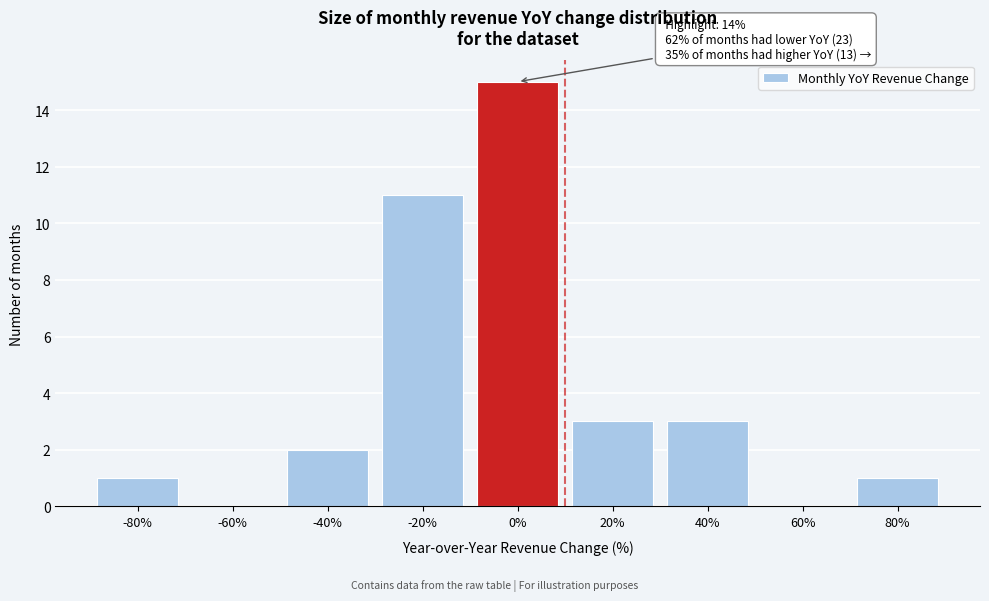

Reading right to left, list all the values displayed in this chart.

80%=1	60%=0	40%=3	20%=3	0%=15	-20%=11	-40%=2	-60%=0	-80%=1